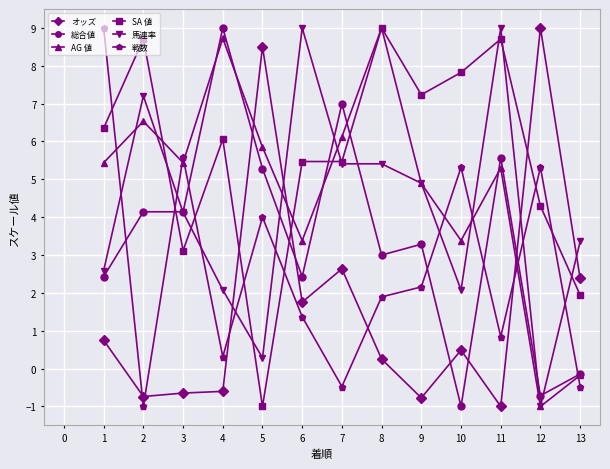

At how many categories does at least one series exceed 0?

13